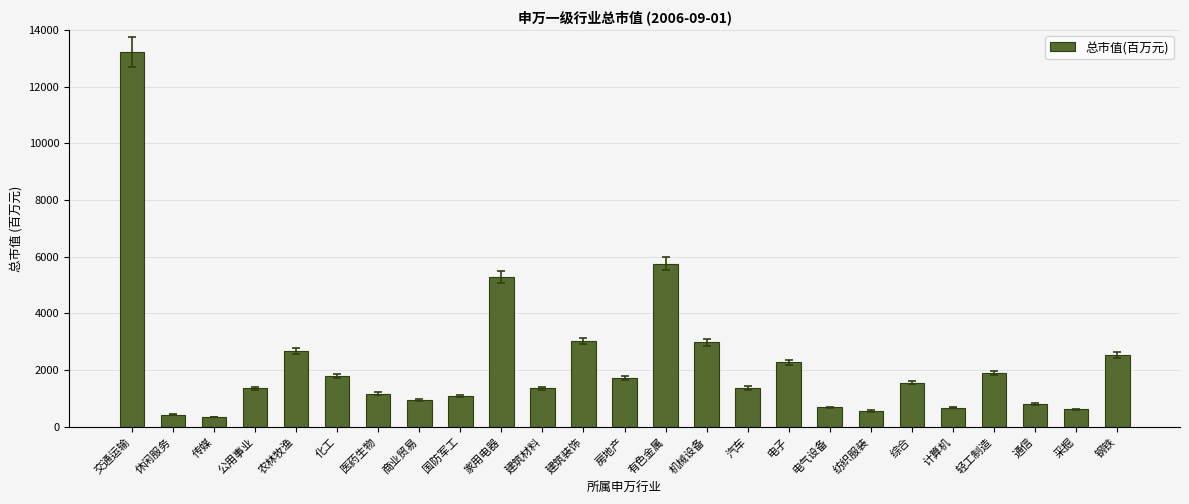

What is the sum of all values?

55946.9